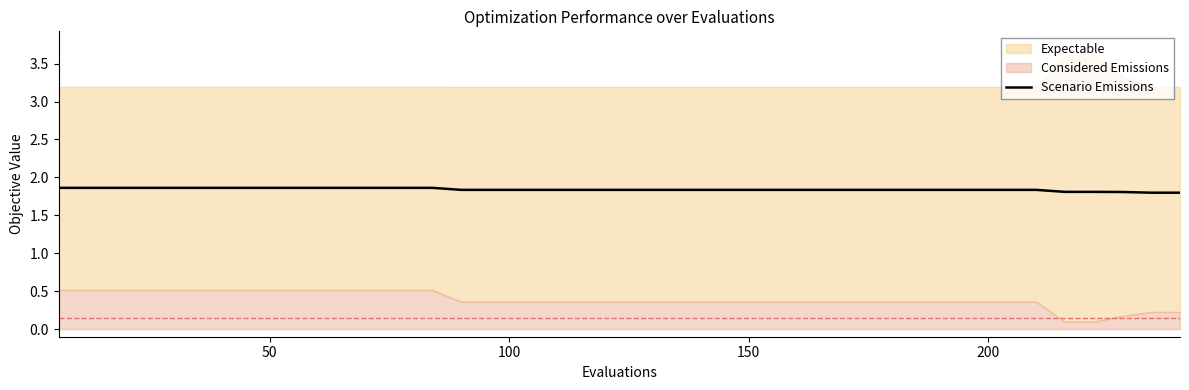

What is the highest value of the Scenario Emissions series?

1.9